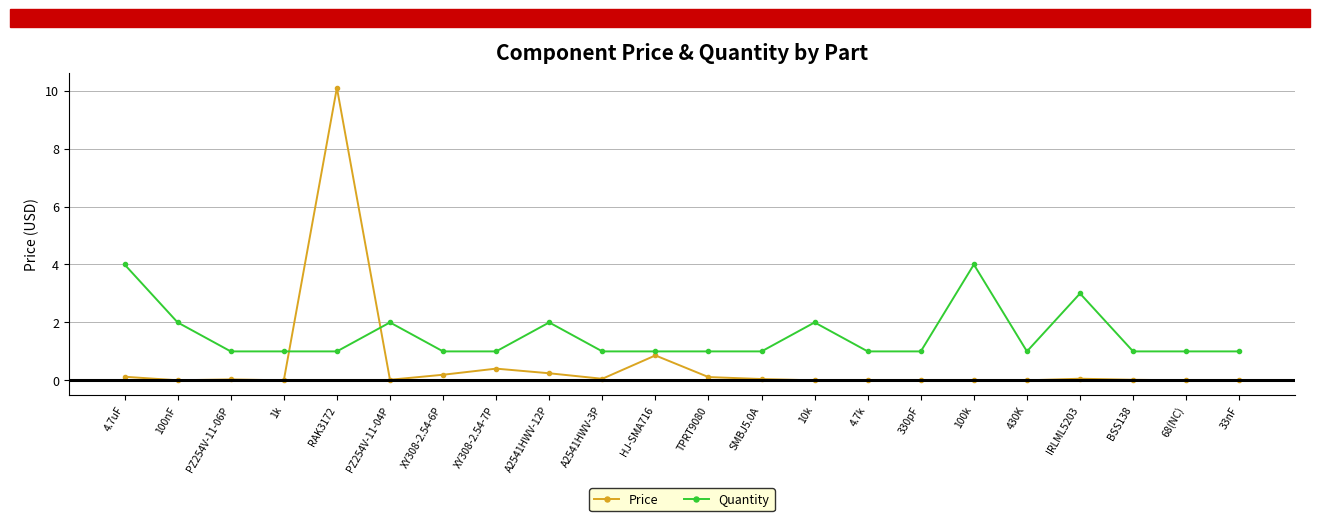

What is the spread (max minus min) of values at HJ-SMA716?

0.1